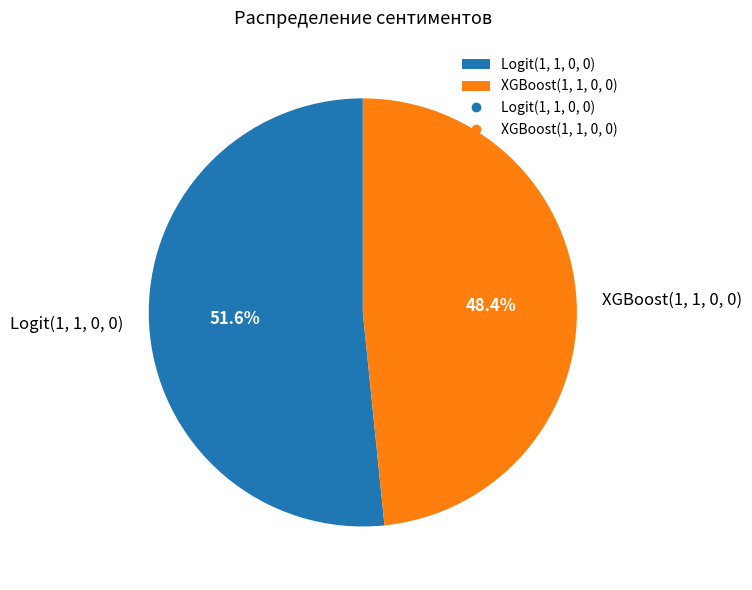

Between XGBoost(1, 1, 0, 0) and Logit(1, 1, 0, 0), which is larger?

Logit(1, 1, 0, 0)